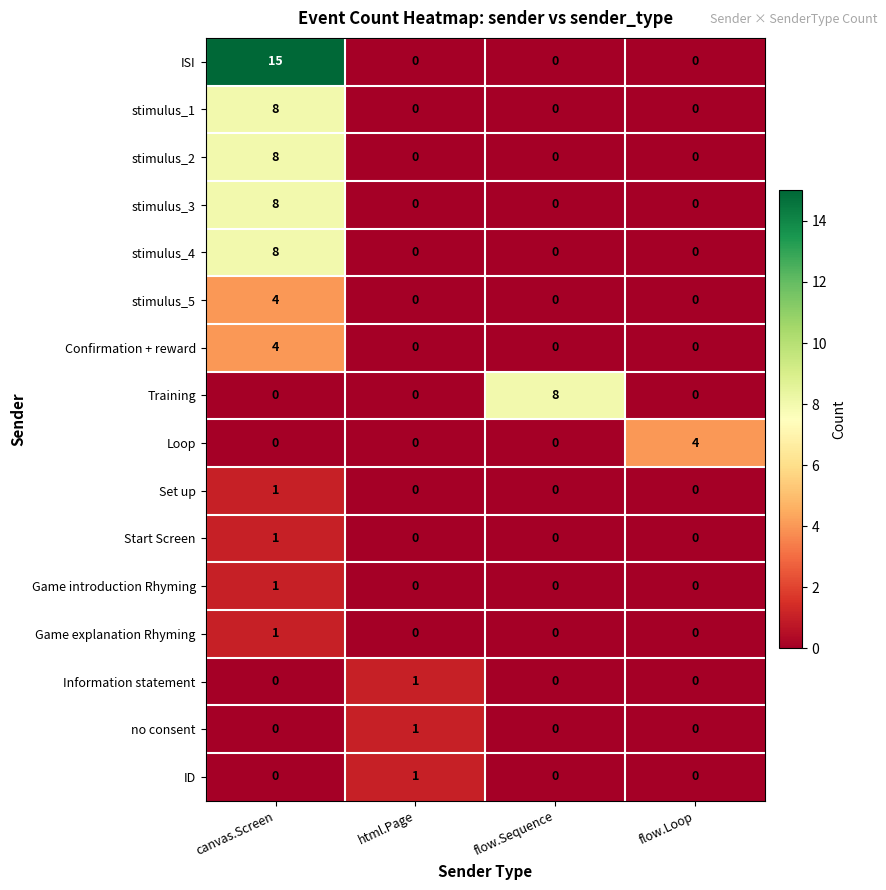

The stimulus_5 series shows 0 at flow.Loop. True or false?

True